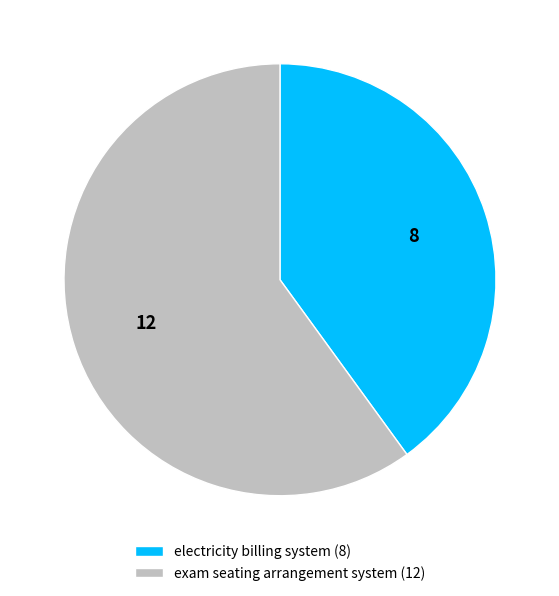

Rank the categories by value from highest to lowest.

exam seating arrangement system, electricity billing system